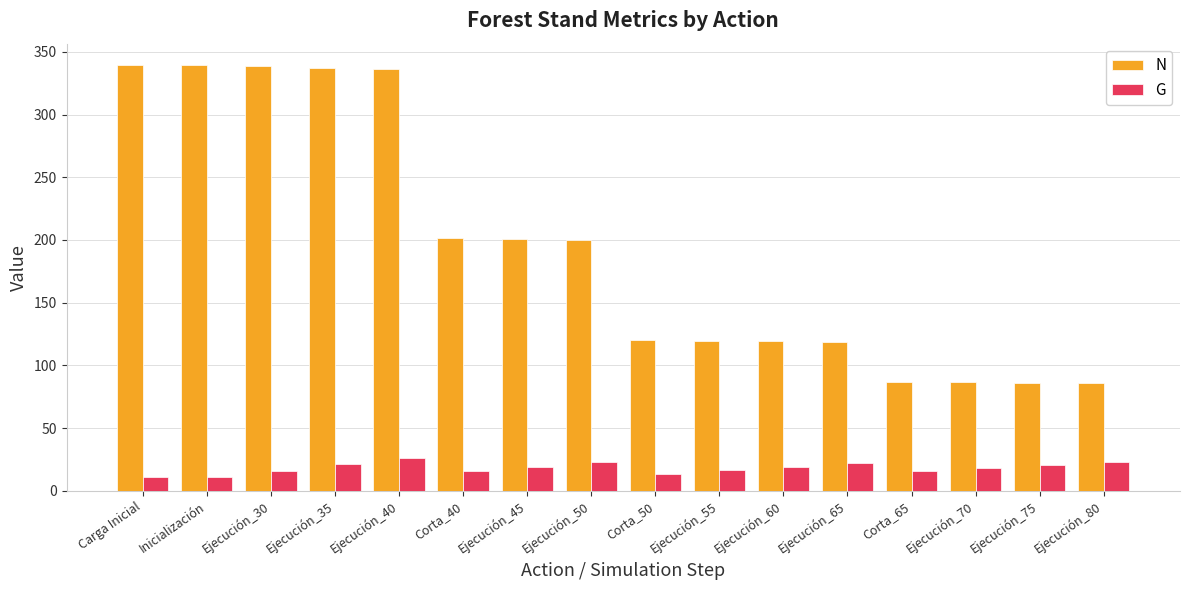

What is the maximum value for N?

339.5